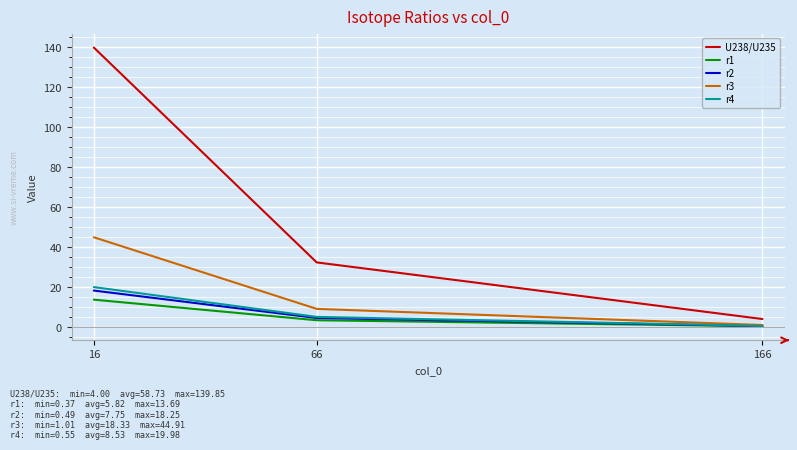

What value does the r4 series have at 66?

5.1